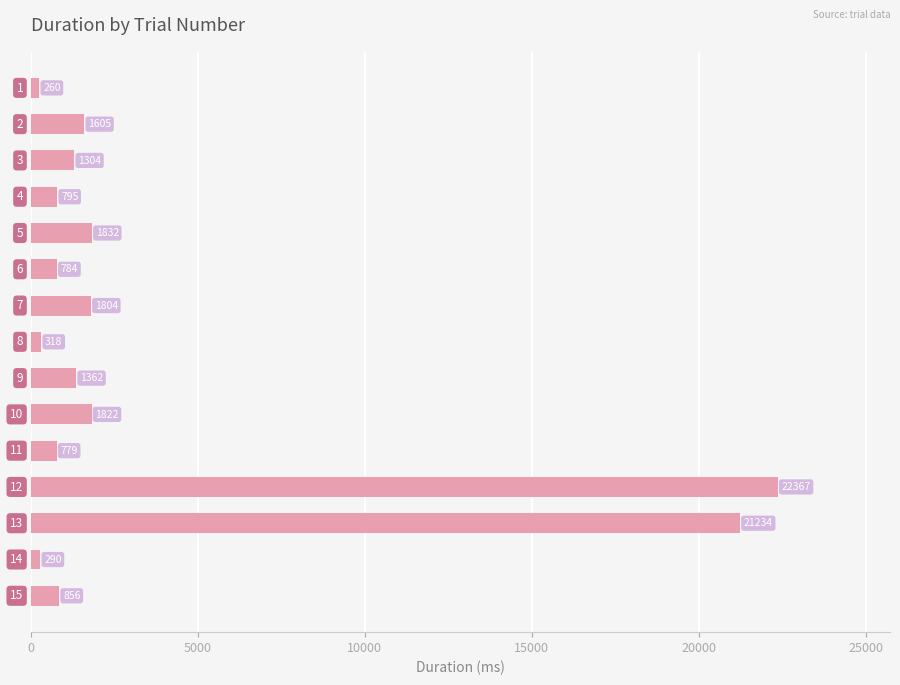

What is the value of the 11th bar from the top?

779.0